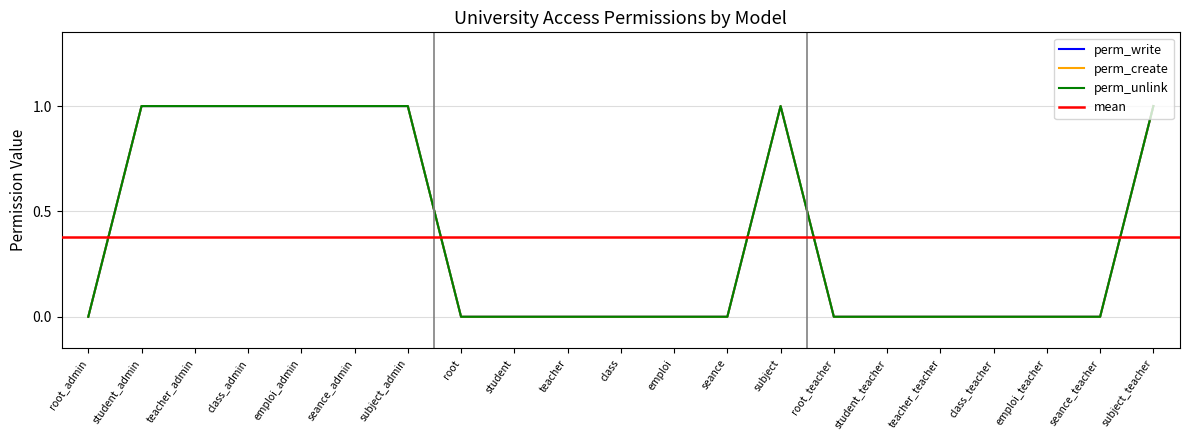

How many values in the perm_unlink series exceed 0?

8